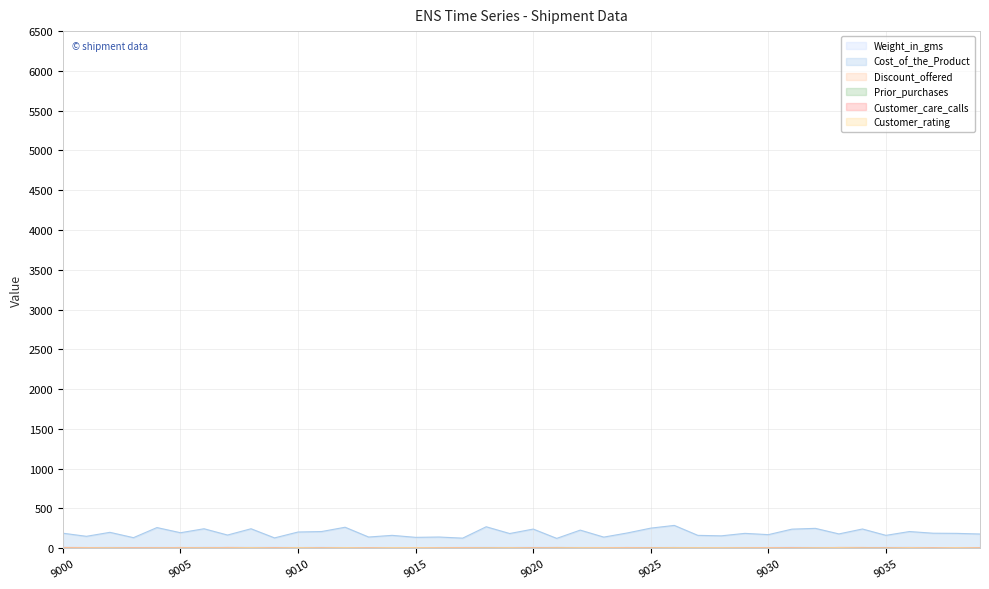

How many Prior_purchases values are between 3 and 4?

24